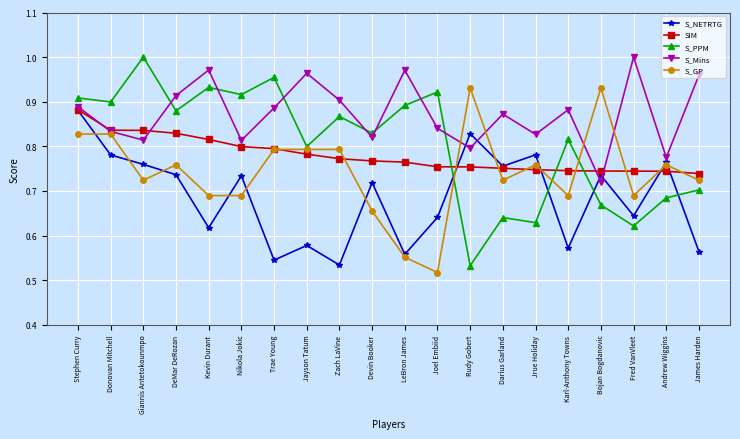

In S_Mins, how many points are lower than both neighbors (excluding endpoints)?

7